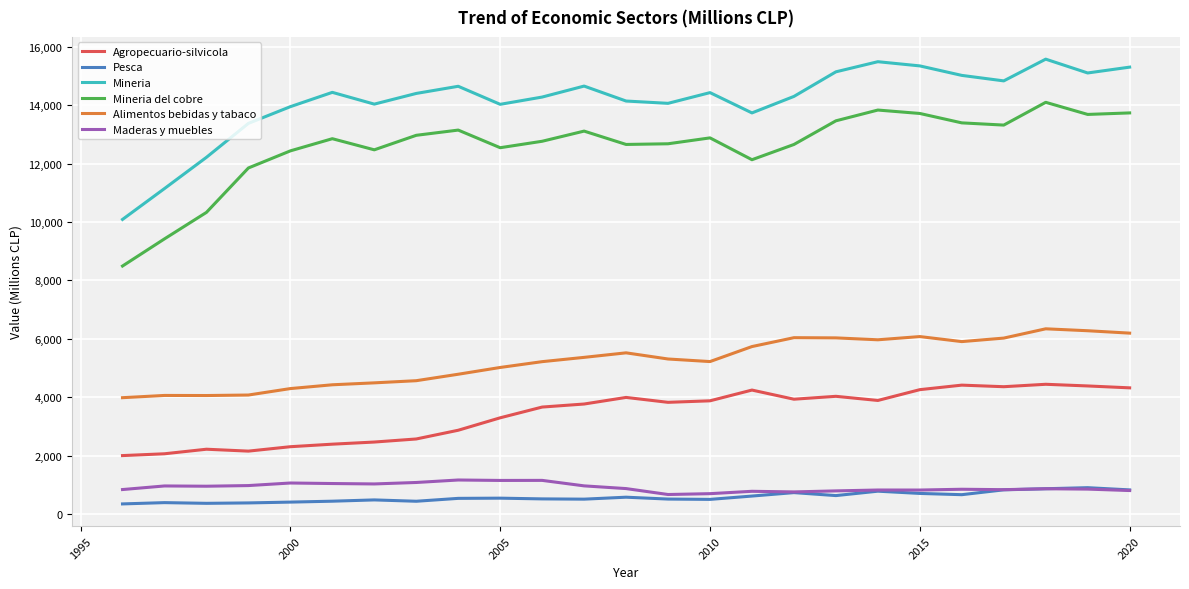

True or false: Mineria del cobre and Pesca cross at least once.

False